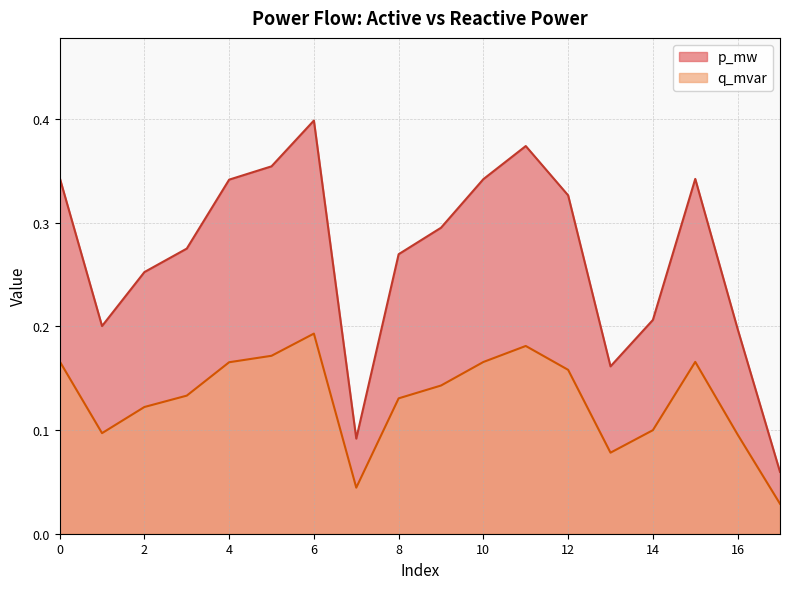

Does the chart display data point markers on the line(s)?

No